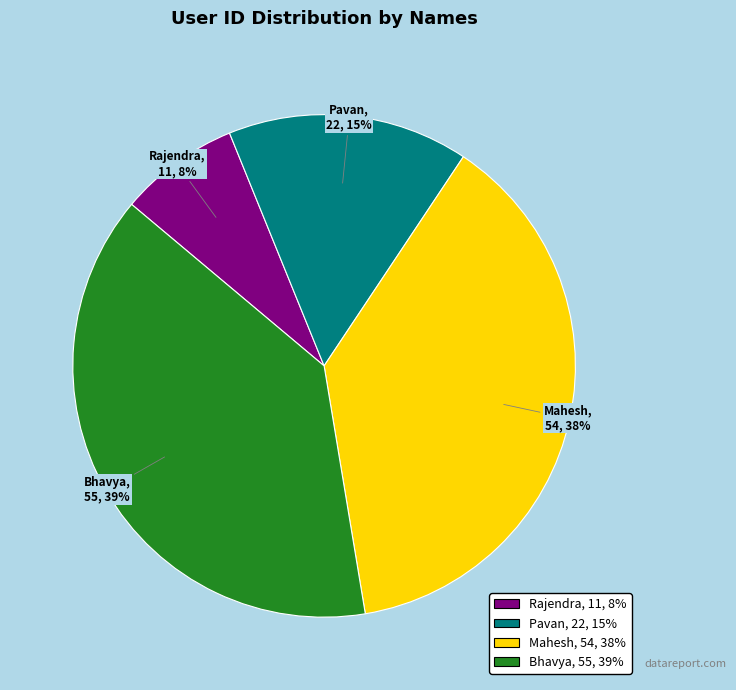

Rank the categories by value from highest to lowest.

Bhavya, Mahesh, Pavan, Rajendra